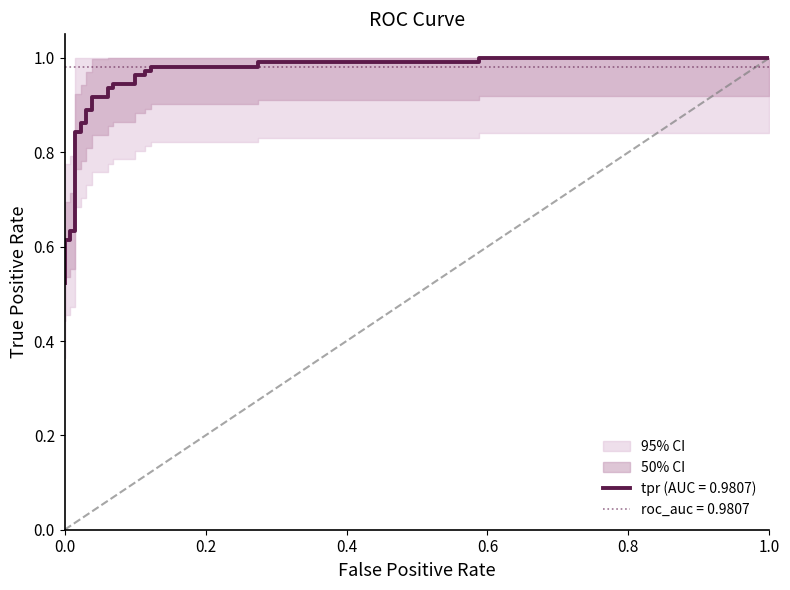

What is the maximum value shown in the chart?

1.0